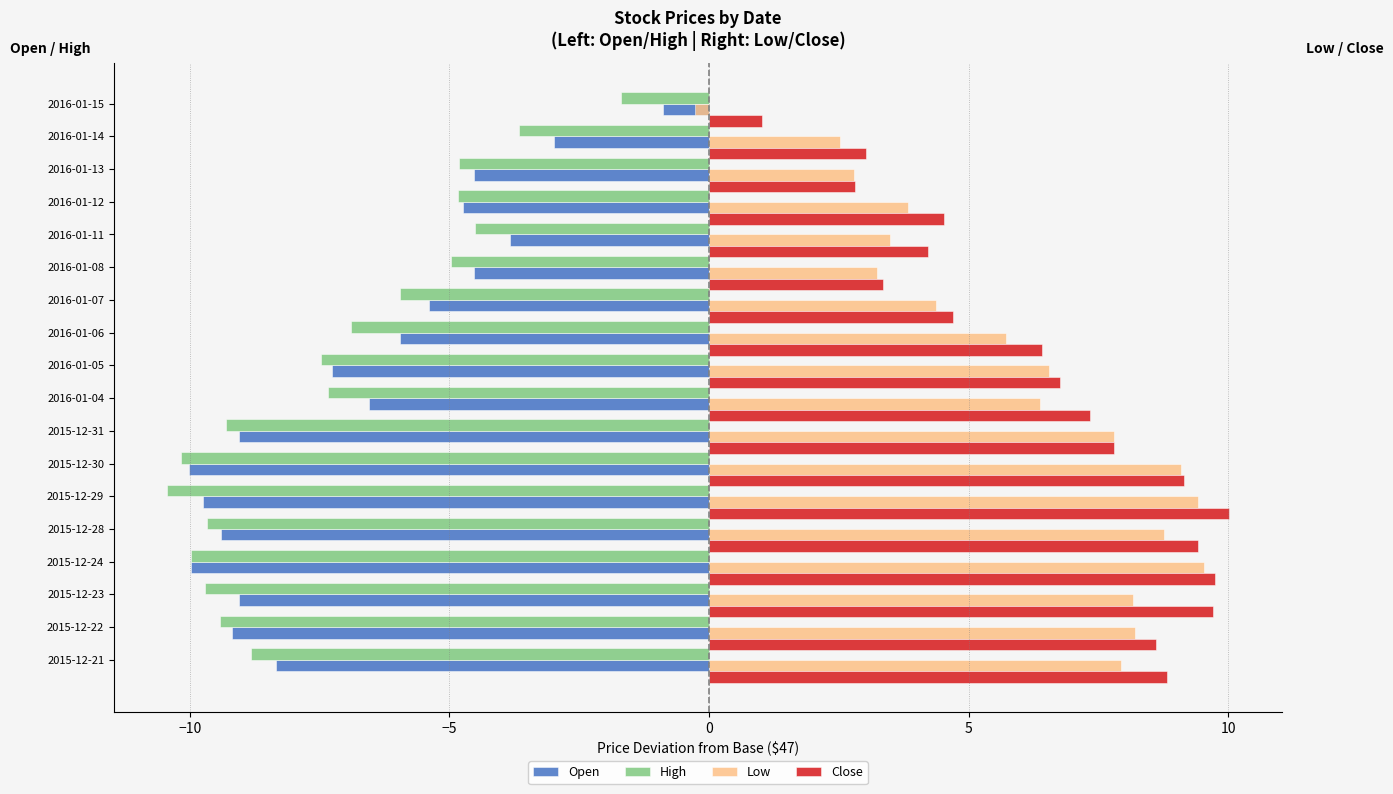

What is the maximum value for Low?

9.5